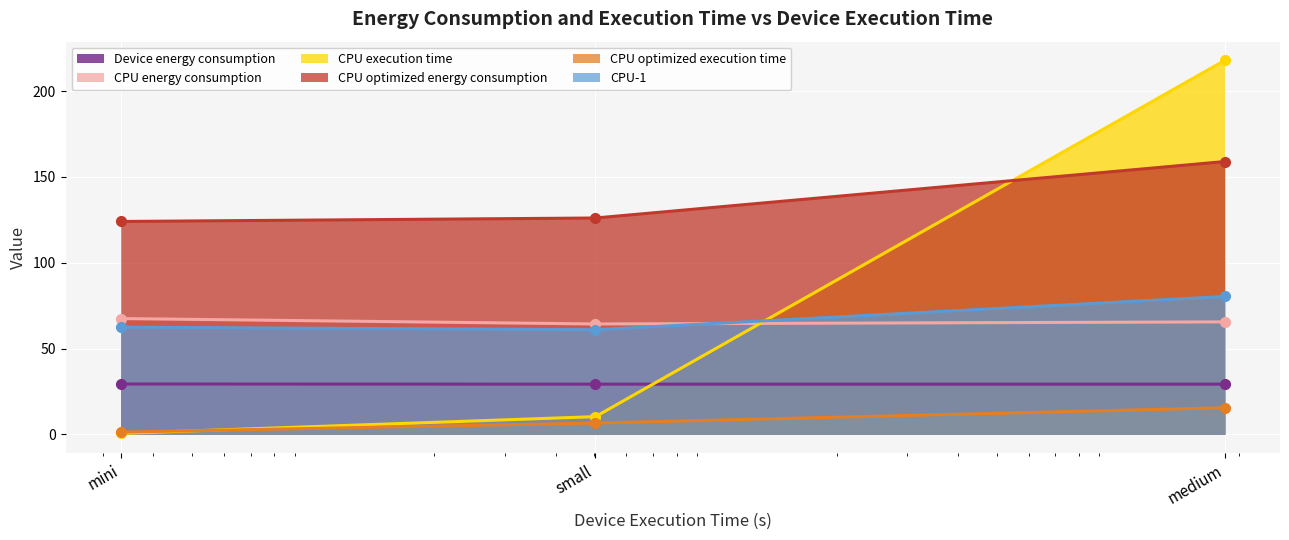

Reading left to right, extract all data points from this chart.

Device energy consumption: 29.4	29.3	29.3
CPU energy consumption: 67.5	64.4	65.6
CPU execution time: 0.6	10.4	217.9
CPU optimized energy consumption: 124.1	126.1	159.0
CPU optimized execution time: 1.4	6.6	15.6
CPU-1: 62.5	61.0	80.4